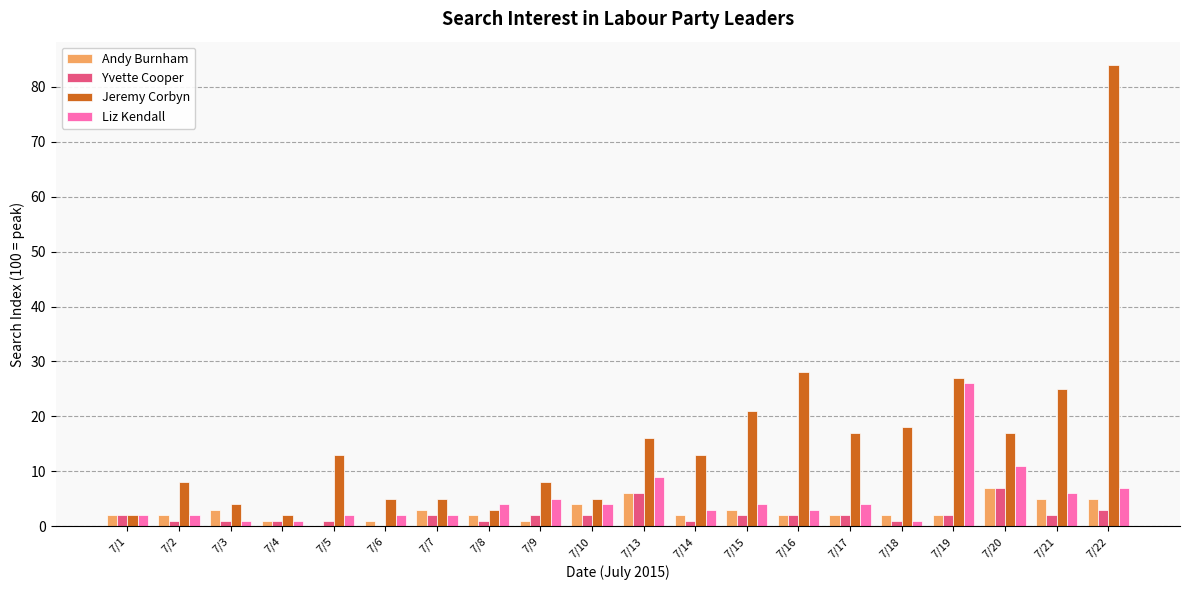

At which category is the sum across all series the highest?

7/22